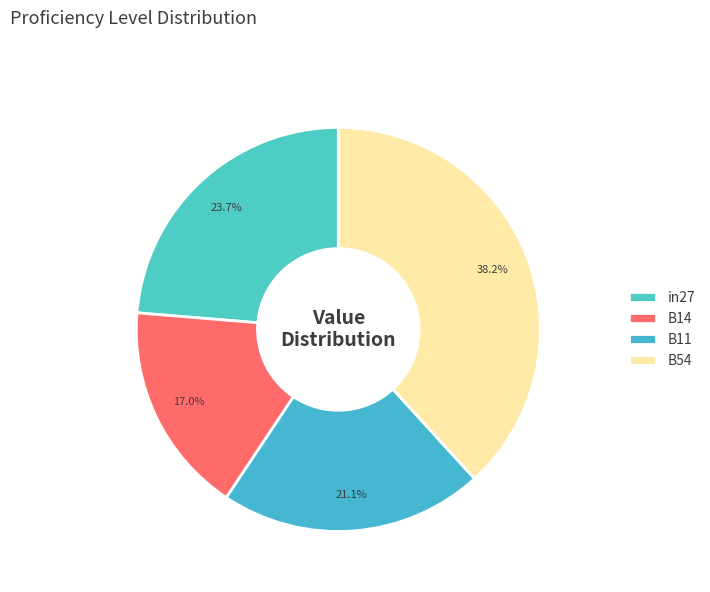

Combined, what portion of the pie is in27 and B54?

61.9%